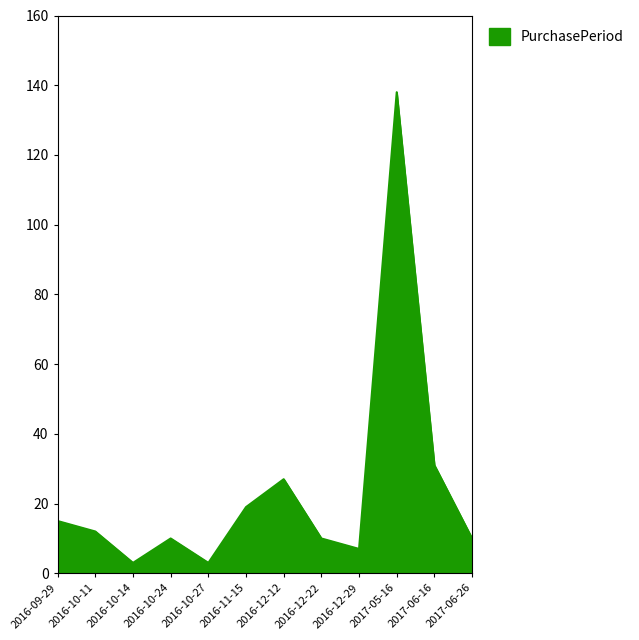

What is the maximum value shown in the chart?

138